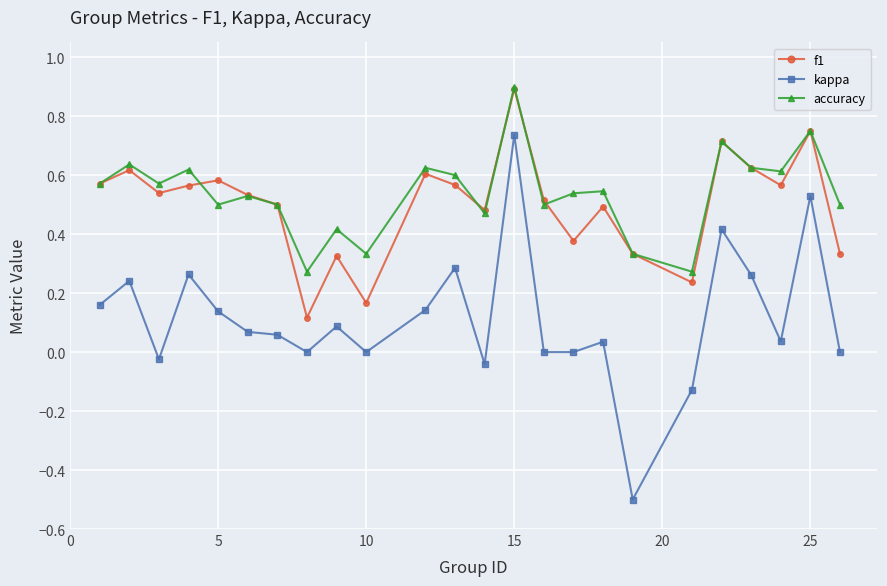

Which series has the widest spread of values?

kappa